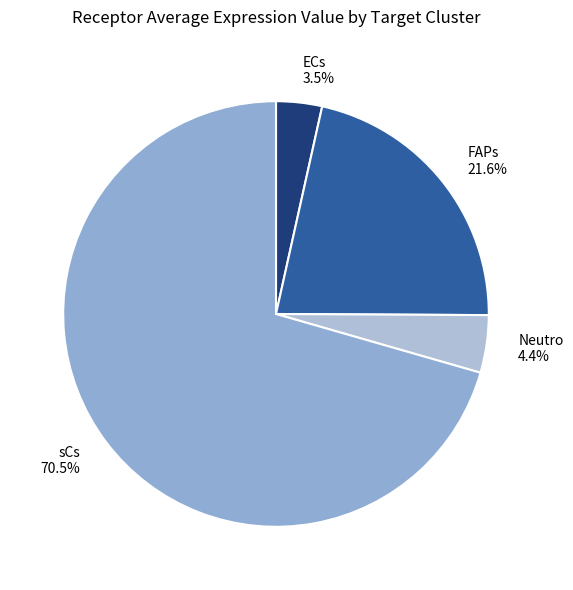

Between ECs and Neutro, which is larger?

Neutro